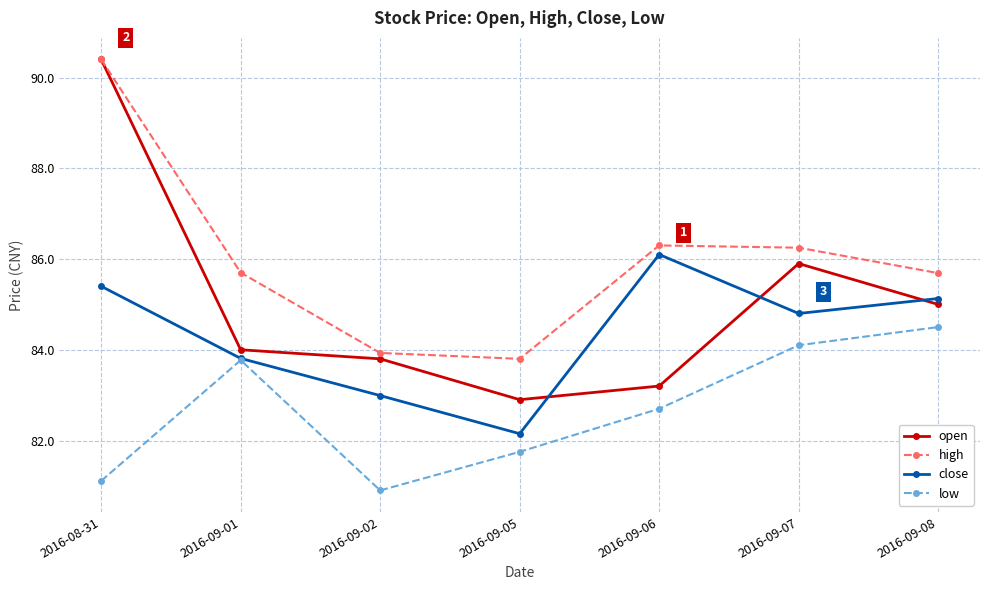

The value of low at 2016-09-06 is 112.5. True or false?

False